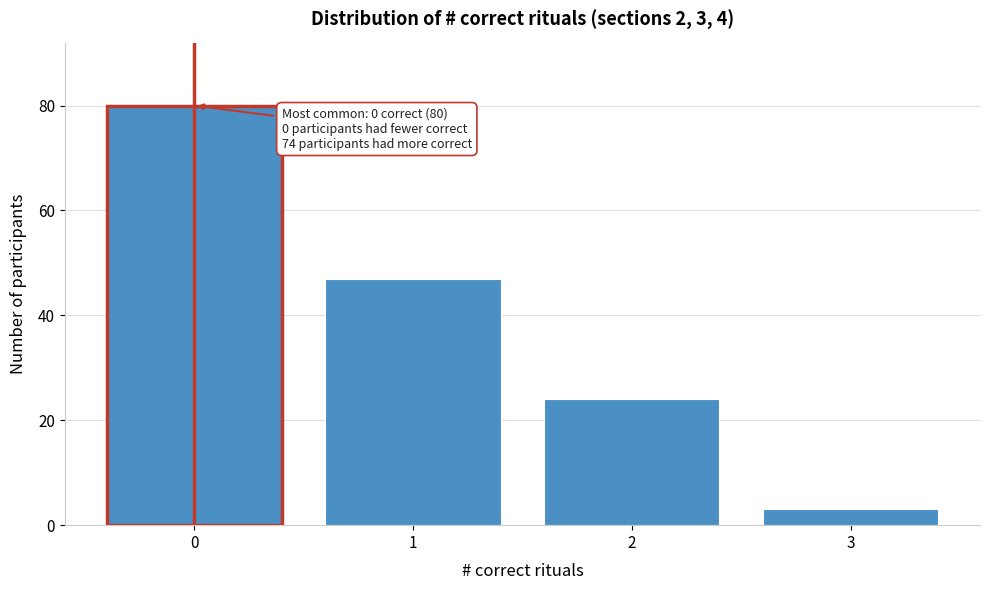

Reading right to left, what are all the values shown in this chart?

3	24	47	80